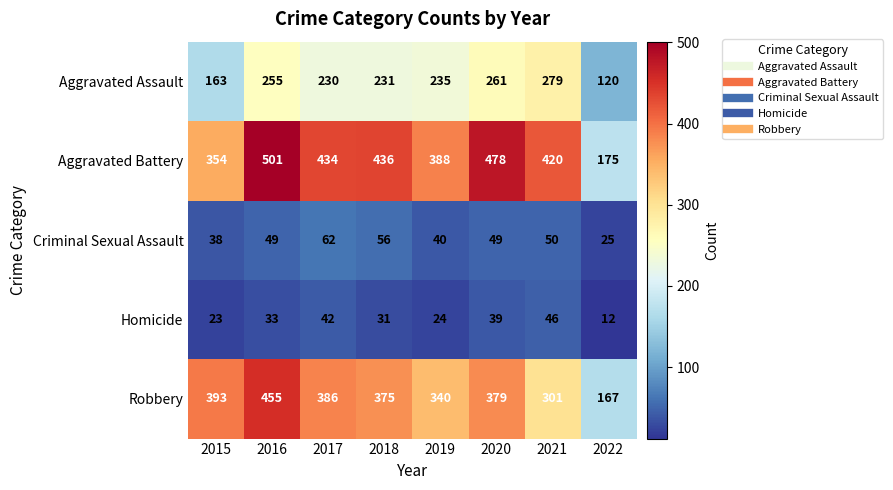

What is the difference between the maximum and minimum values in the Criminal Sexual Assault series?

37